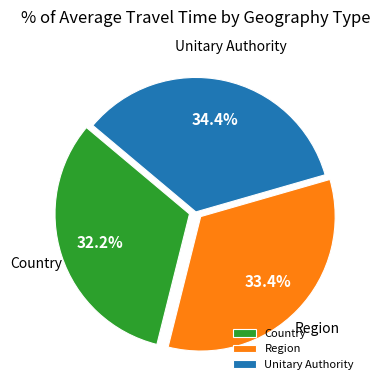

Is Country the majority of the pie?

No